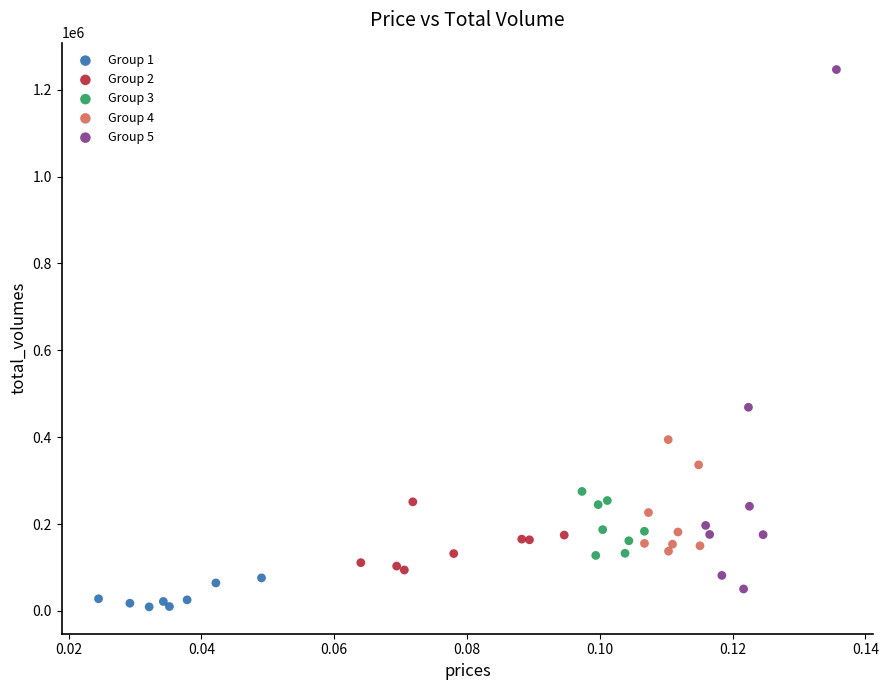

Which series has the largest Y range (max minus min)?

Group 5